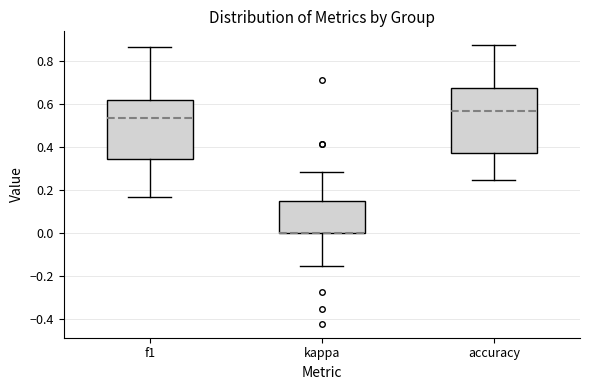

Which box is the tallest, from its lower edge to its upper edge?

accuracy